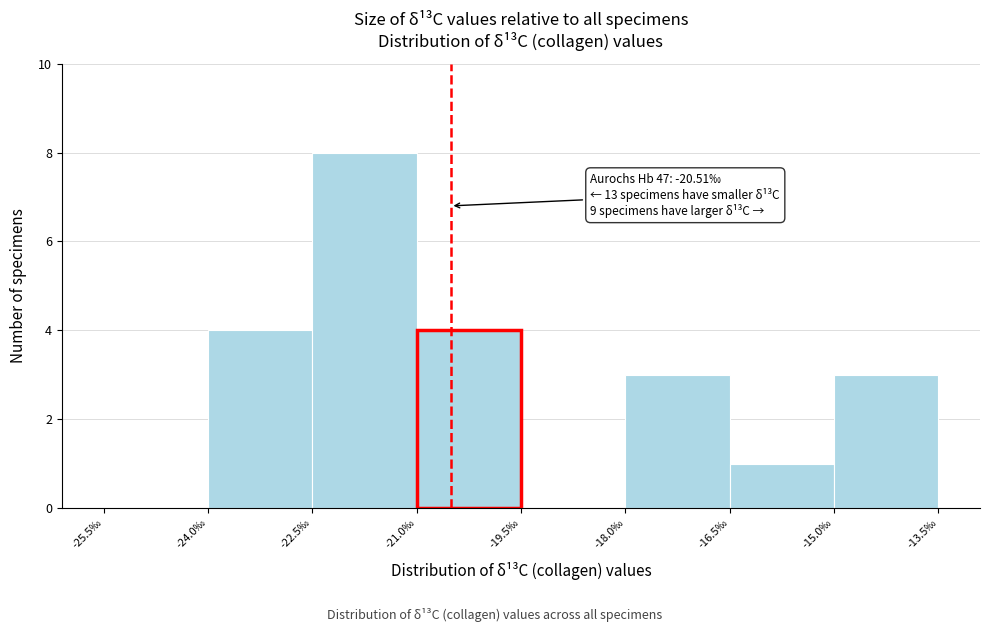

Over which range of the x-axis is the bar tallest?

-22.5 to -21.0